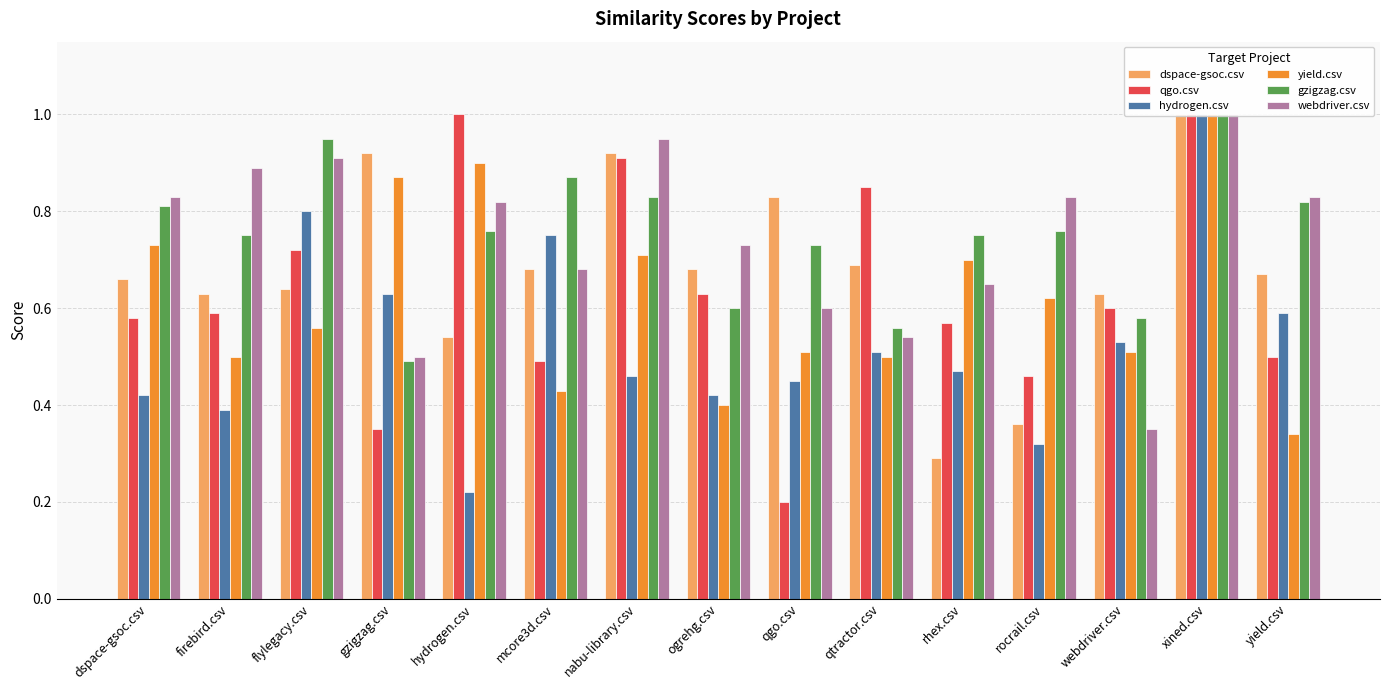

What is the label of the 8th bar from the right?

ogrehg.csv